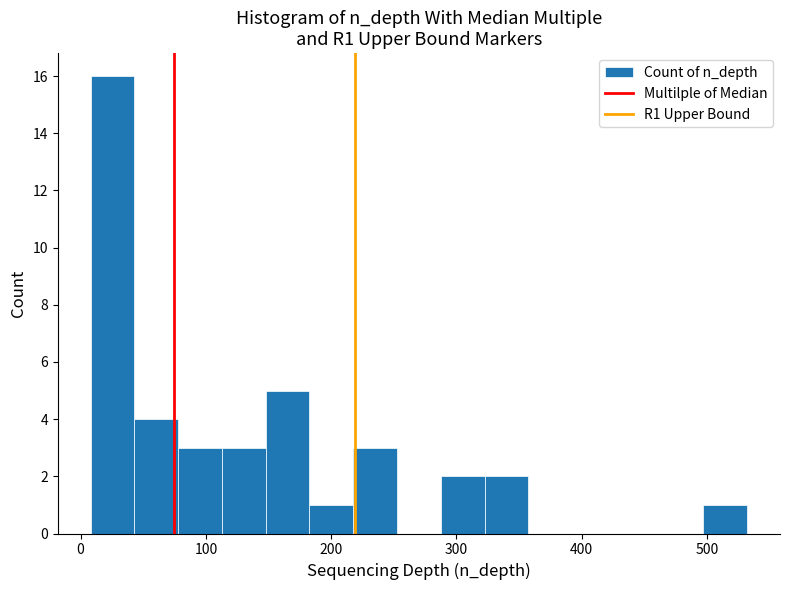

Read against the x-axis, roughly where is the centre of the tallest bar?

30